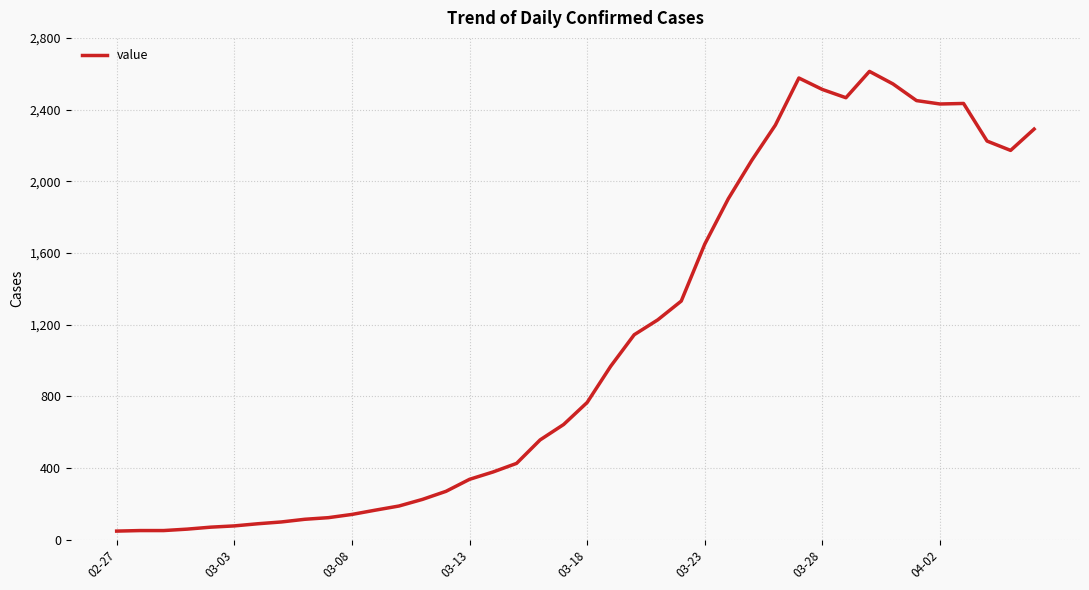

True or false: the data has more than 0 interior local peaks.

True